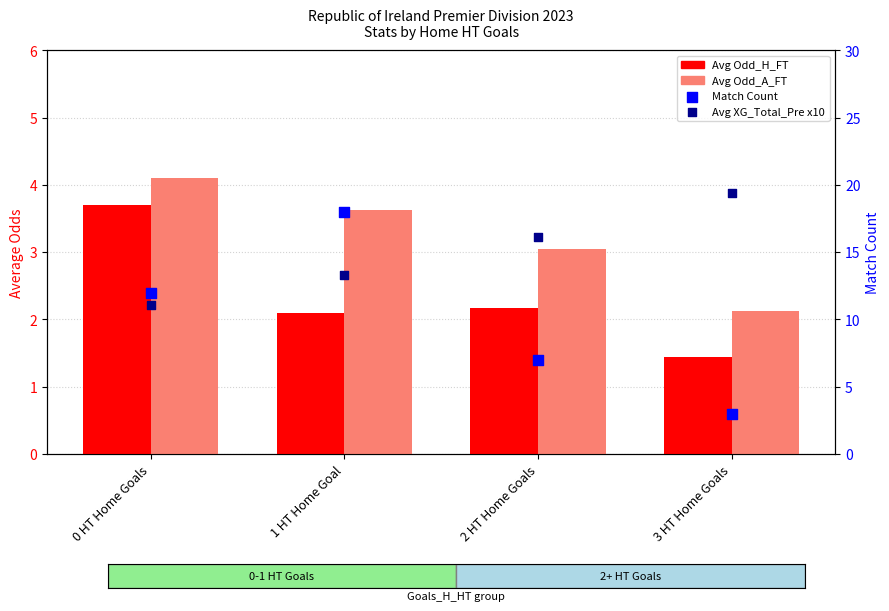

At how many categories does at least one series exceed 4?

4